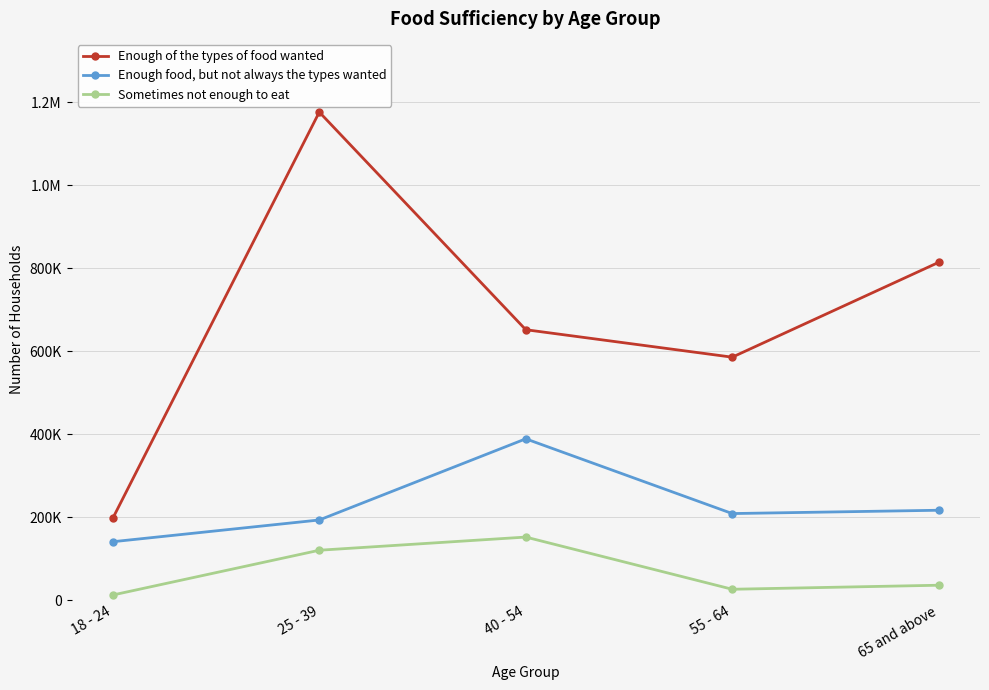

Reading left to right, extract all data points from this chart.

Enough of the types of food wanted: 18 - 24=197343	25 - 39=1176476	40 - 54=651818	55 - 64=585608	65 and above=814269
Enough food, but not always the types wanted: 18 - 24=140717	25 - 39=193116	40 - 54=388782	55 - 64=208582	65 and above=216580
Sometimes not enough to eat: 18 - 24=12268	25 - 39=120169	40 - 54=151917	55 - 64=26076	65 and above=35811